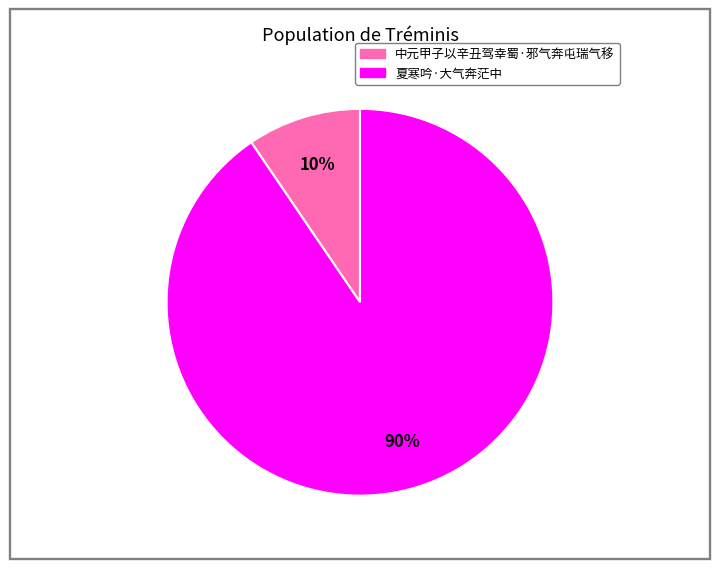

Do 夏寒吟·大气奔茫中 and 中元甲子以辛丑驾幸蜀·邪气奔屯瑞气移 together represent more than half of the pie?

Yes